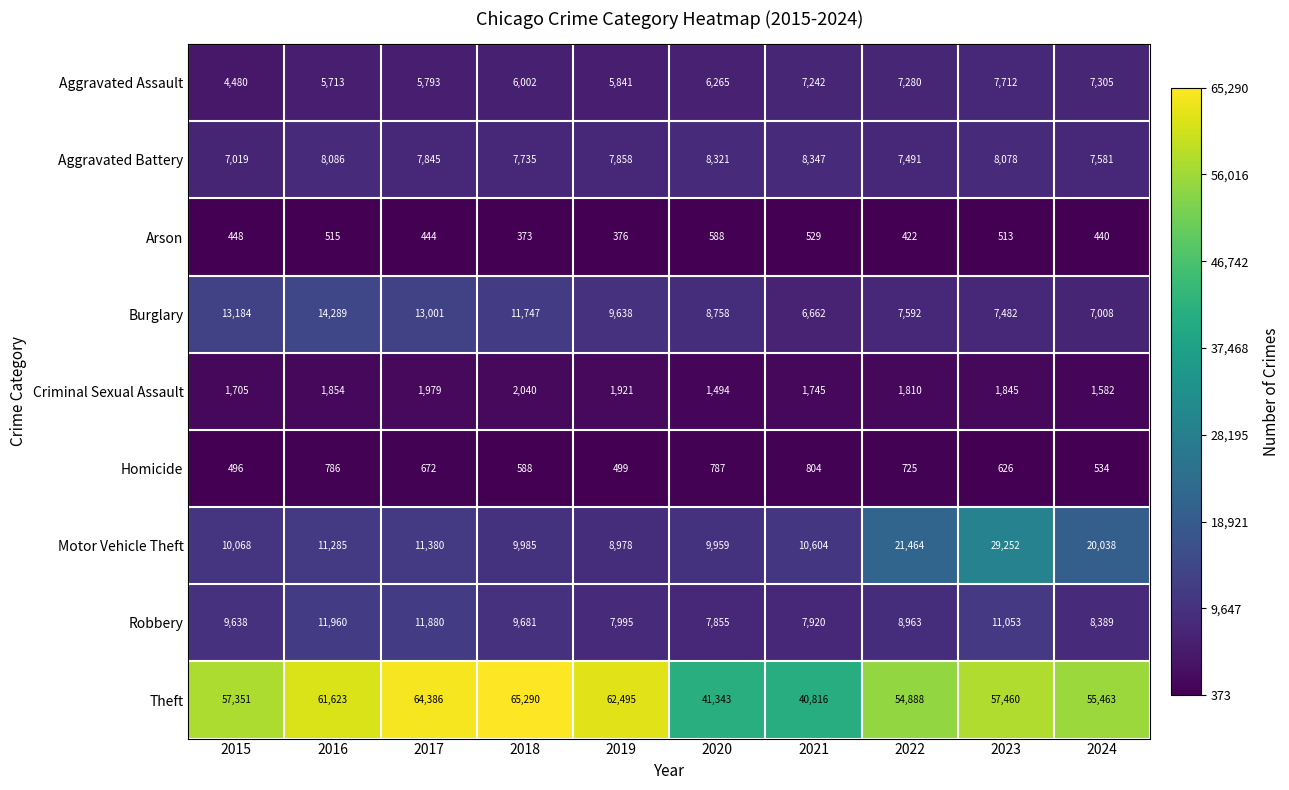

List the labels in order of Robbery value, largest first.

2016, 2017, 2023, 2018, 2015, 2022, 2024, 2019, 2021, 2020